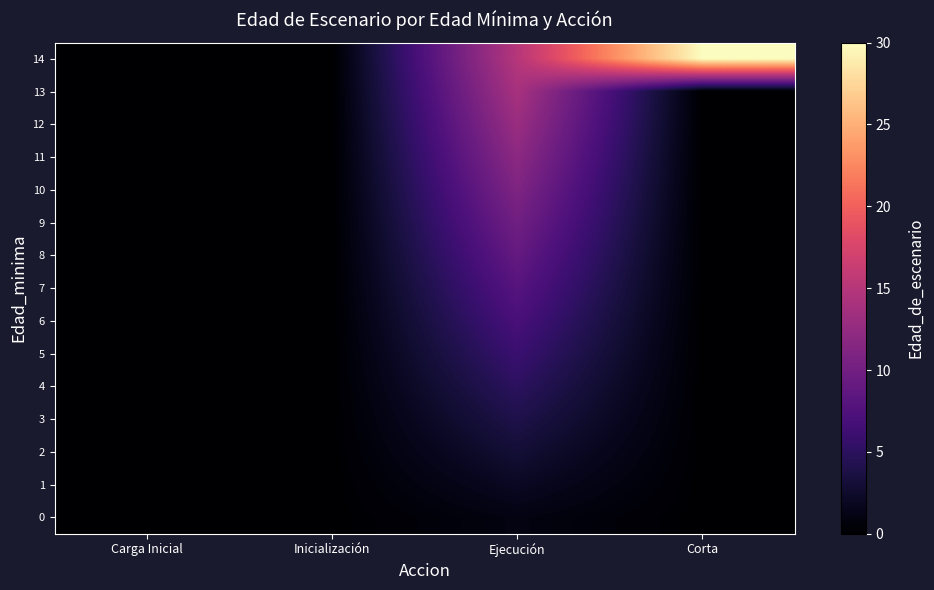

Reading left to right, extract all data points from this chart.

0: Carga Inicial=0	Inicialización=0	Ejecución=1	Corta=0
1: Carga Inicial=0	Inicialización=0	Ejecución=2	Corta=0
2: Carga Inicial=0	Inicialización=0	Ejecución=3	Corta=0
3: Carga Inicial=0	Inicialización=0	Ejecución=4	Corta=0
4: Carga Inicial=0	Inicialización=0	Ejecución=5	Corta=0
5: Carga Inicial=0	Inicialización=0	Ejecución=6	Corta=0
6: Carga Inicial=0	Inicialización=0	Ejecución=7	Corta=0
7: Carga Inicial=0	Inicialización=0	Ejecución=8	Corta=0
8: Carga Inicial=0	Inicialización=0	Ejecución=9	Corta=0
9: Carga Inicial=0	Inicialización=0	Ejecución=10	Corta=0
10: Carga Inicial=0	Inicialización=0	Ejecución=11	Corta=0
11: Carga Inicial=0	Inicialización=0	Ejecución=12	Corta=0
12: Carga Inicial=0	Inicialización=0	Ejecución=13	Corta=0
13: Carga Inicial=0	Inicialización=0	Ejecución=14	Corta=0
14: Carga Inicial=0	Inicialización=0	Ejecución=15	Corta=30